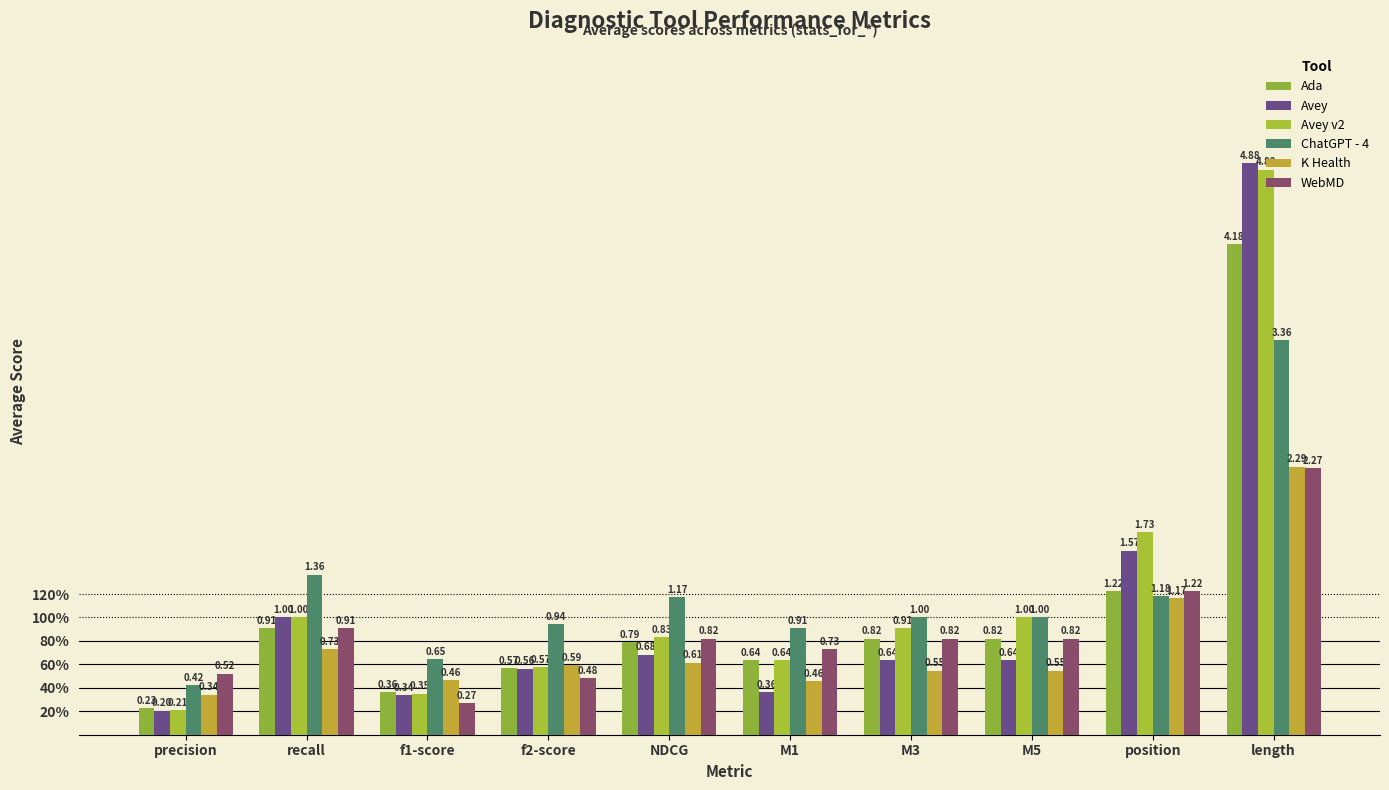

Which has a higher value, precision or M3?

M3